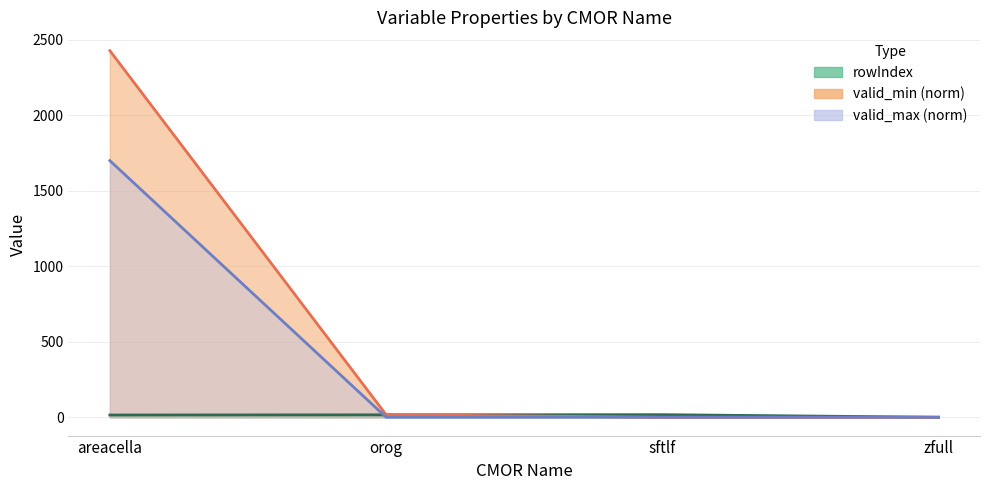

What is the change in value from areacella to orog?

+1